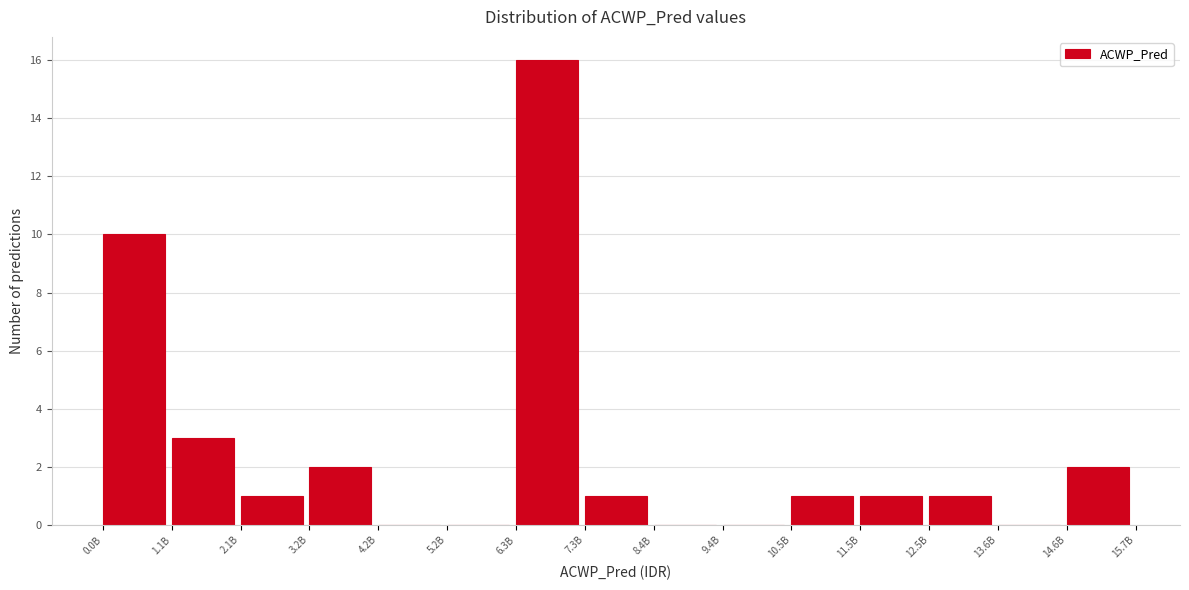

Reading left to right, extract all data points from this chart.

0.0B=10	1.1B=3	2.1B=1	3.2B=2	4.2B=0	5.2B=0	6.3B=16	7.3B=1	8.4B=0	9.4B=0	10.5B=1	11.5B=1	12.5B=1	13.6B=0	14.6B=2